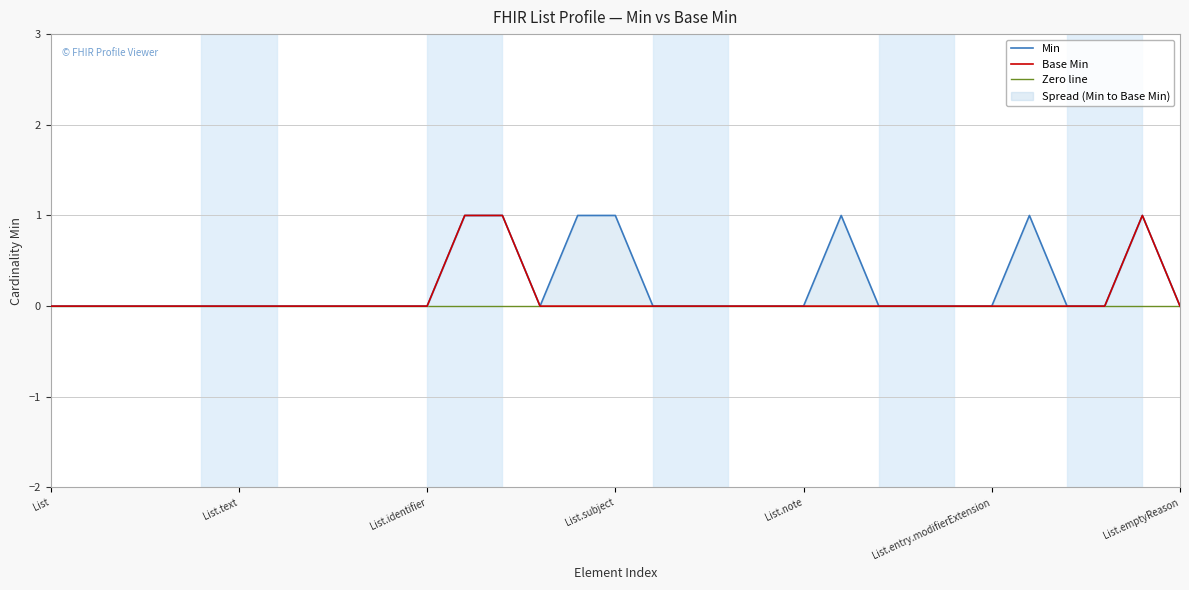

What position from the left is List?

1